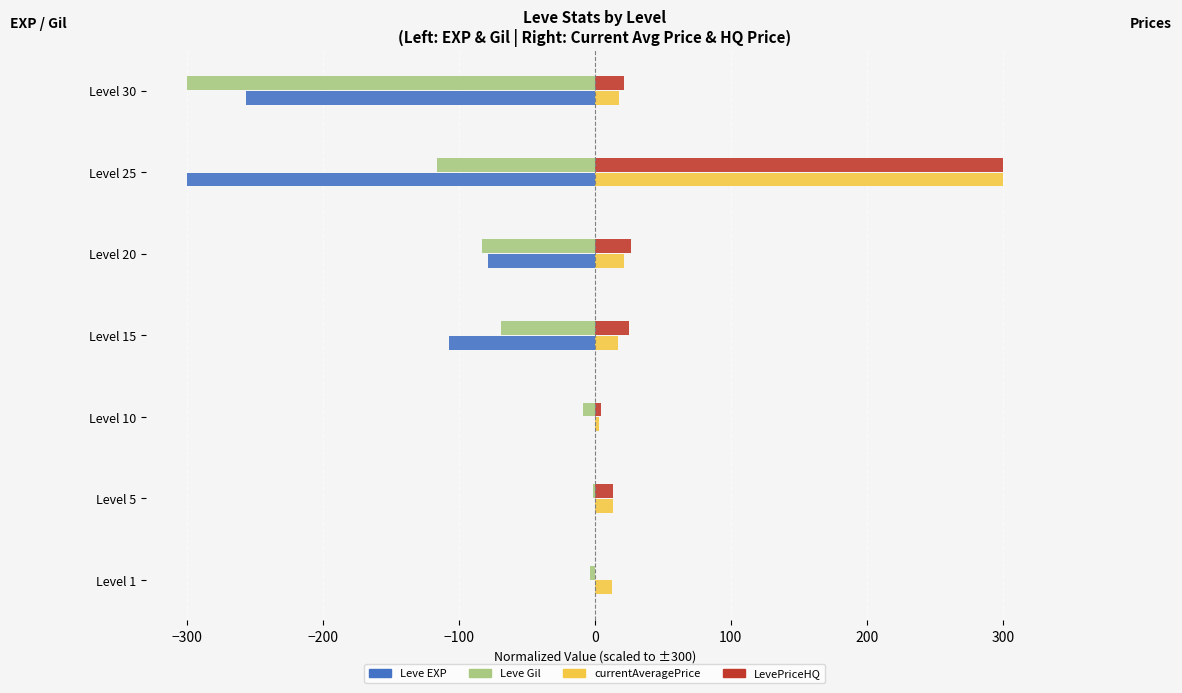

The value of LevePriceHQ at Level 20 is 26.5. True or false?

True